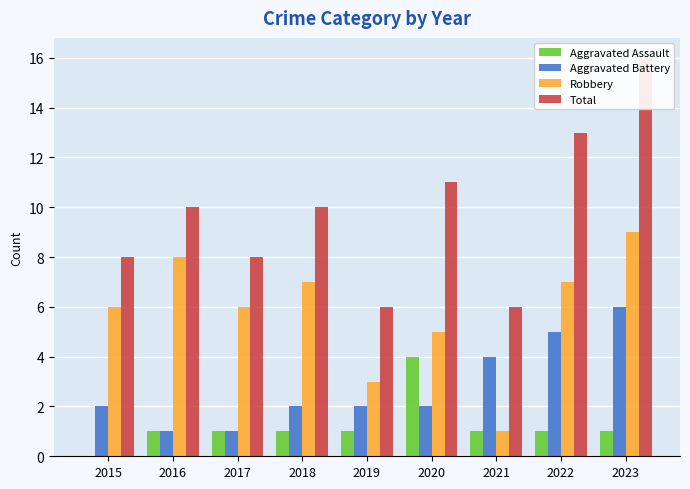

Is the value of Total at 2020 greater than the value of Robbery at 2020?

Yes